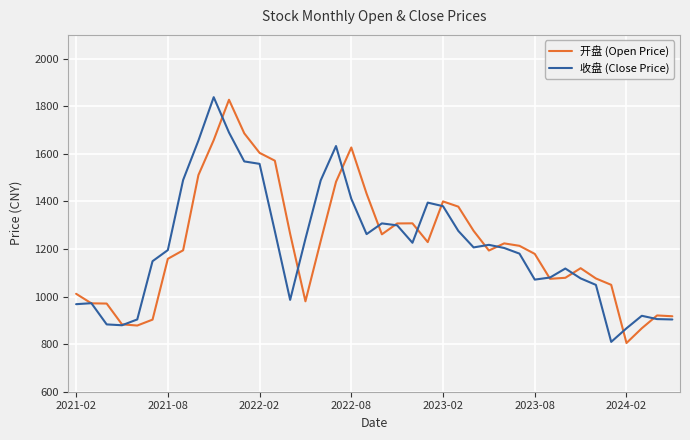

What is the sum of all 收盘 (Close Price) values?

48540.3